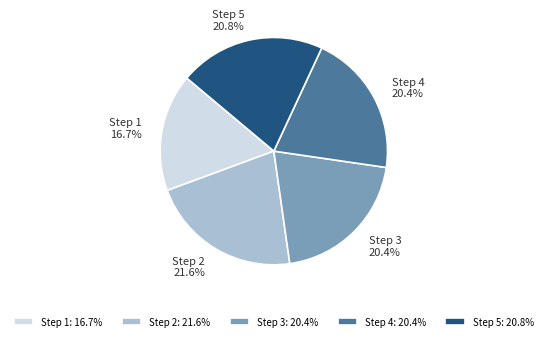

Is there any slice that represents more than half of the pie?

No